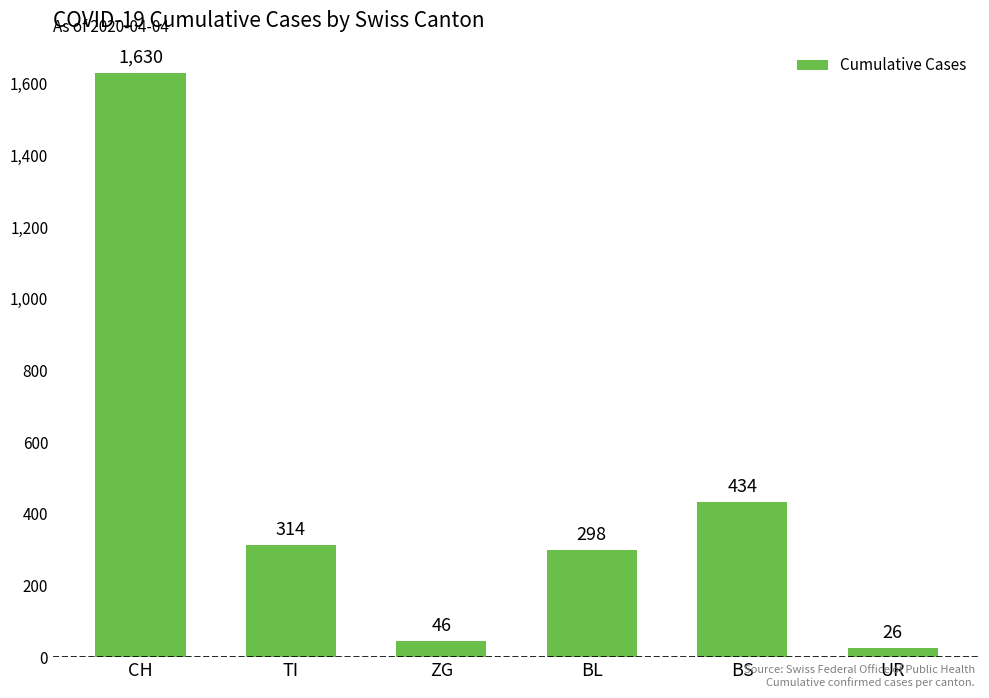

What is the greatest value displayed?

1630